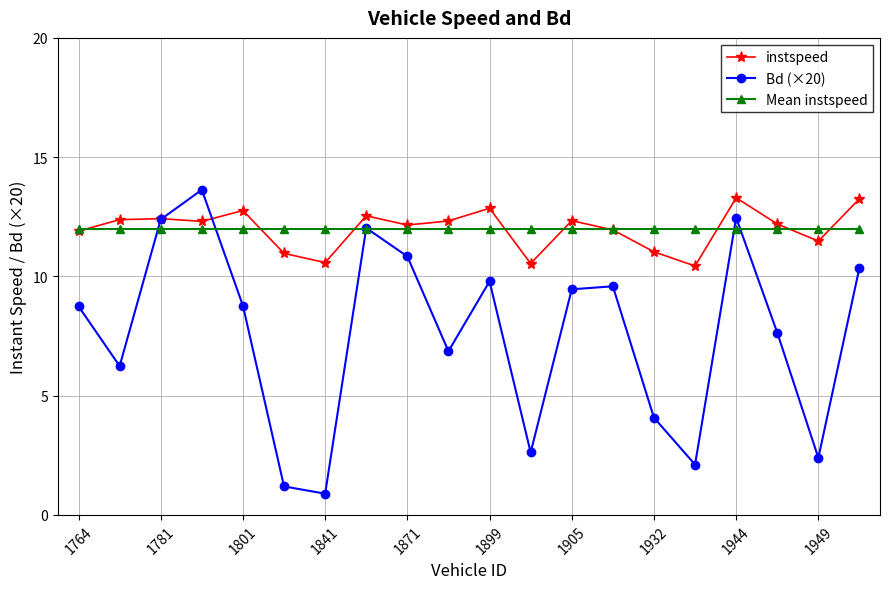

Which series has the widest spread of values?

Bd (×20)